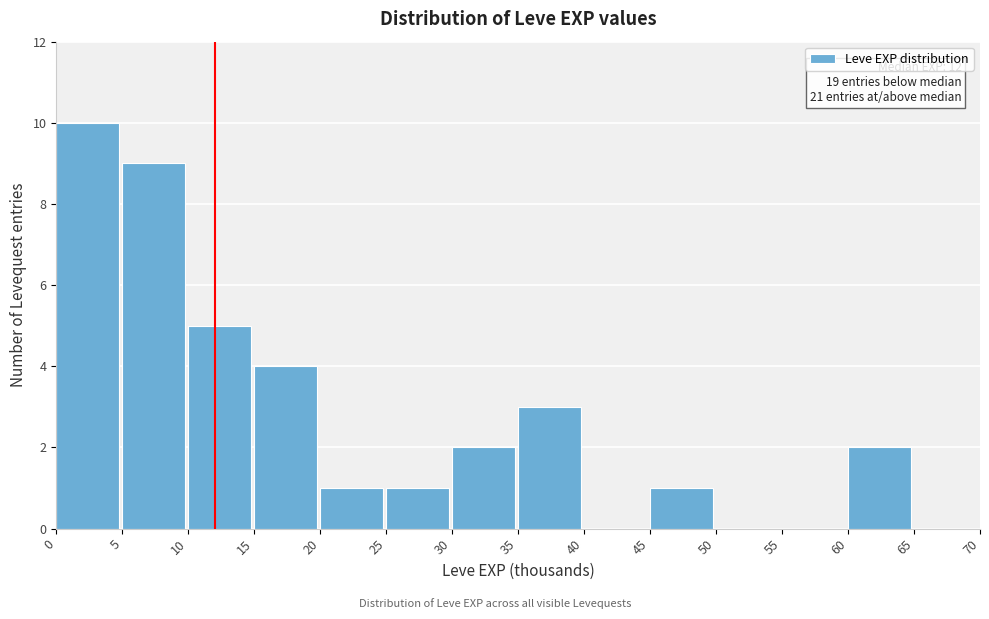

Over which range of the x-axis is the bar tallest?

0 to 5